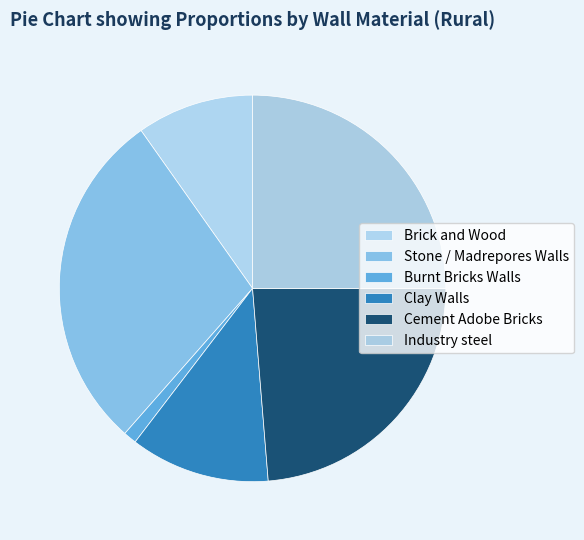

Is Burnt Bricks Walls the majority of the pie?

No